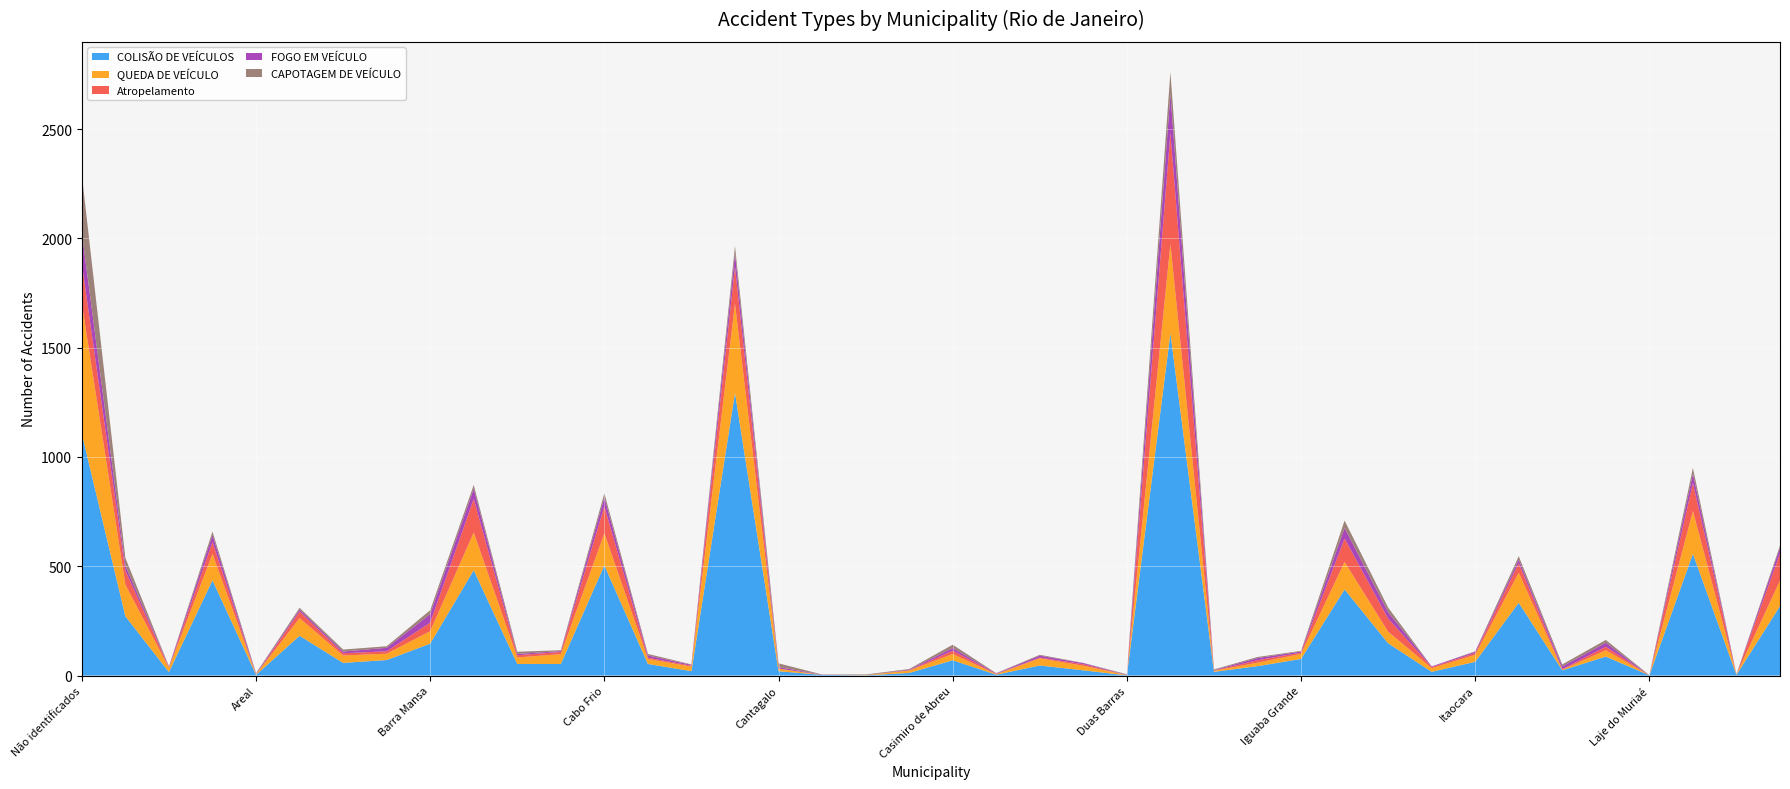

Reading right to left, what are all the values shown in this chart?

COLISÃO DE VEÍCULOS: Magé=318	Macuco=3	Macaé=557	Laje do Muriaé=1	Japeri=87	Itatiaia=24	Itaperuna=333	Itaocara=63	Italva=17	Itaguaí=148	Itaboraí=394	Iguaba Grande=76	Guapimirim=43	Engenheiro Paulo de Frontin=17	Duque de Caxias=1566	Duas Barras=1	Cordeiro=24	Conceição de Macabu=46	Comendador Levy Gasparian=4	Casimiro de Abreu=70	Carmo=12	Cardoso Moreira=1	Carapebus=3	Cantagalo=20	Campos dos Goytacazes=1293	Cambuci=20	Cachoeiras de Macacu=53	Cabo Frio=504	Bom Jesus do Itabapoana=53	Bom Jardim=53	Belford Roxo=482	Barra Mansa=146	Barra do Piraí=71	Arraial do Cabo=58	Armação dos Búzios=182	Areal=3	Araruama=436	Aperibé=16	Angra dos Reis=271	Não identificados=1106
QUEDA DE VEÍCULO: Magé=117	Macuco=2	Macaé=196	Laje do Muriaé=0	Japeri=29	Itatiaia=3	Itaperuna=138	Itaocara=32	Italva=17	Itaguaí=53	Itaboraí=126	Iguaba Grande=23	Guapimirim=16	Engenheiro Paulo de Frontin=5	Duque de Caxias=409	Duas Barras=1	Cordeiro=21	Conceição de Macabu=33	Comendador Levy Gasparian=2	Casimiro de Abreu=29	Carmo=11	Cardoso Moreira=1	Carapebus=0	Cantagalo=12	Campos dos Goytacazes=409	Cambuci=21	Cachoeiras de Macacu=23	Cabo Frio=147	Bom Jesus do Itabapoana=45	Bom Jardim=30	Belford Roxo=173	Barra Mansa=57	Barra do Piraí=29	Arraial do Cabo=34	Armação dos Búzios=81	Areal=2	Araruama=121	Aperibé=19	Angra dos Reis=145	Não identificados=596
Atropelamento: Magé=122	Macuco=0	Macaé=128	Laje do Muriaé=0	Japeri=16	Itatiaia=2	Itaperuna=43	Itaocara=8	Italva=5	Itaguaí=60	Itaboraí=107	Iguaba Grande=6	Guapimirim=11	Engenheiro Paulo de Frontin=1	Duque de Caxias=507	Duas Barras=0	Cordeiro=7	Conceição de Macabu=3	Comendador Levy Gasparian=2	Casimiro de Abreu=15	Carmo=1	Cardoso Moreira=0	Carapebus=0	Cantagalo=0	Campos dos Goytacazes=167	Cambuci=4	Cachoeiras de Macacu=6	Cabo Frio=123	Bom Jesus do Itabapoana=10	Bom Jardim=10	Belford Roxo=153	Barra Mansa=39	Barra do Piraí=11	Arraial do Cabo=10	Armação dos Búzios=30	Areal=0	Araruama=54	Aperibé=3	Angra dos Reis=64	Não identificados=181
FOGO EM VEÍCULO: Magé=28	Macuco=0	Macaé=42	Laje do Muriaé=0	Japeri=18	Itatiaia=13	Itaperuna=16	Itaocara=6	Italva=3	Itaguaí=29	Itaboraí=48	Iguaba Grande=5	Guapimirim=10	Engenheiro Paulo de Frontin=2	Duque de Caxias=179	Duas Barras=1	Cordeiro=5	Conceição de Macabu=9	Comendador Levy Gasparian=2	Casimiro de Abreu=12	Carmo=3	Cardoso Moreira=0	Carapebus=1	Cantagalo=7	Campos dos Goytacazes=62	Cambuci=4	Cachoeiras de Macacu=10	Cabo Frio=41	Bom Jesus do Itabapoana=4	Bom Jardim=6	Belford Roxo=47	Barra Mansa=39	Barra do Piraí=16	Arraial do Cabo=8	Armação dos Búzios=9	Areal=3	Araruama=32	Aperibé=3	Angra dos Reis=23	Não identificados=142
CAPOTAGEM DE VEÍCULO: Magé=10	Macuco=1	Macaé=27	Laje do Muriaé=1	Japeri=13	Itatiaia=9	Itaperuna=16	Itaocara=2	Italva=0	Itaguaí=21	Itaboraí=34	Iguaba Grande=3	Guapimirim=5	Engenheiro Paulo de Frontin=3	Duque de Caxias=100	Duas Barras=3	Cordeiro=1	Conceição de Macabu=4	Comendador Levy Gasparian=1	Casimiro de Abreu=15	Carmo=3	Cardoso Moreira=3	Carapebus=1	Cantagalo=17	Campos dos Goytacazes=34	Cambuci=2	Cachoeiras de Macacu=7	Cabo Frio=19	Bom Jesus do Itabapoana=4	Bom Jardim=10	Belford Roxo=17	Barra Mansa=18	Barra do Piraí=7	Arraial do Cabo=9	Armação dos Búzios=8	Areal=3	Araruama=16	Aperibé=1	Angra dos Reis=35	Não identificados=264